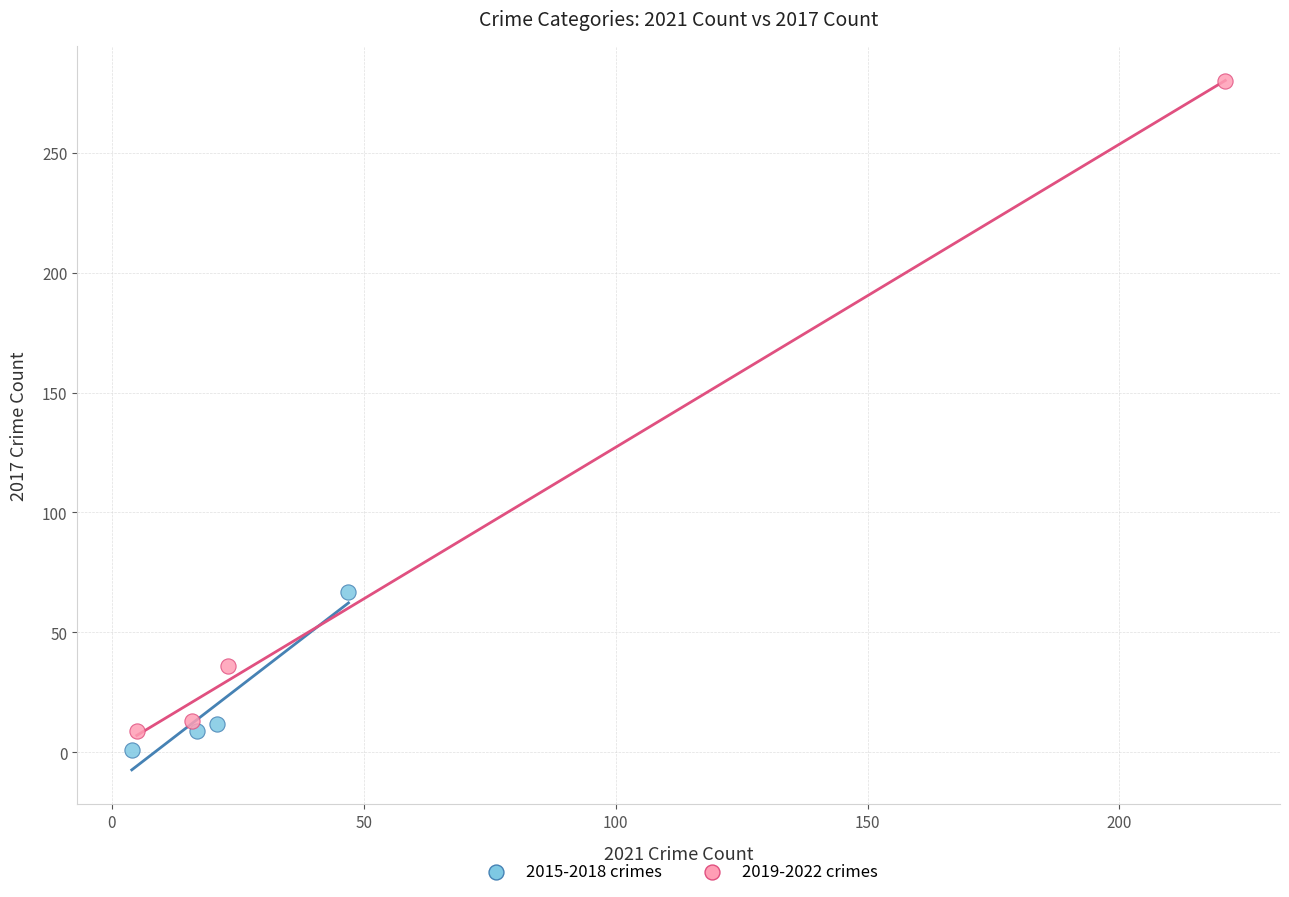

Which series has the widest spread of Y values?

2019-2022 crimes